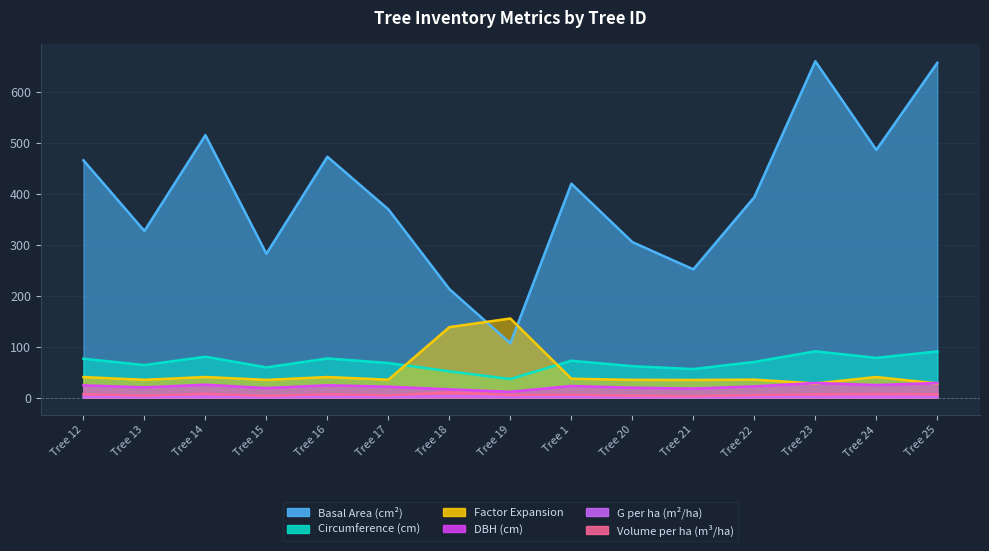

At which category does g_ha reach its first local peak?

Tree 14